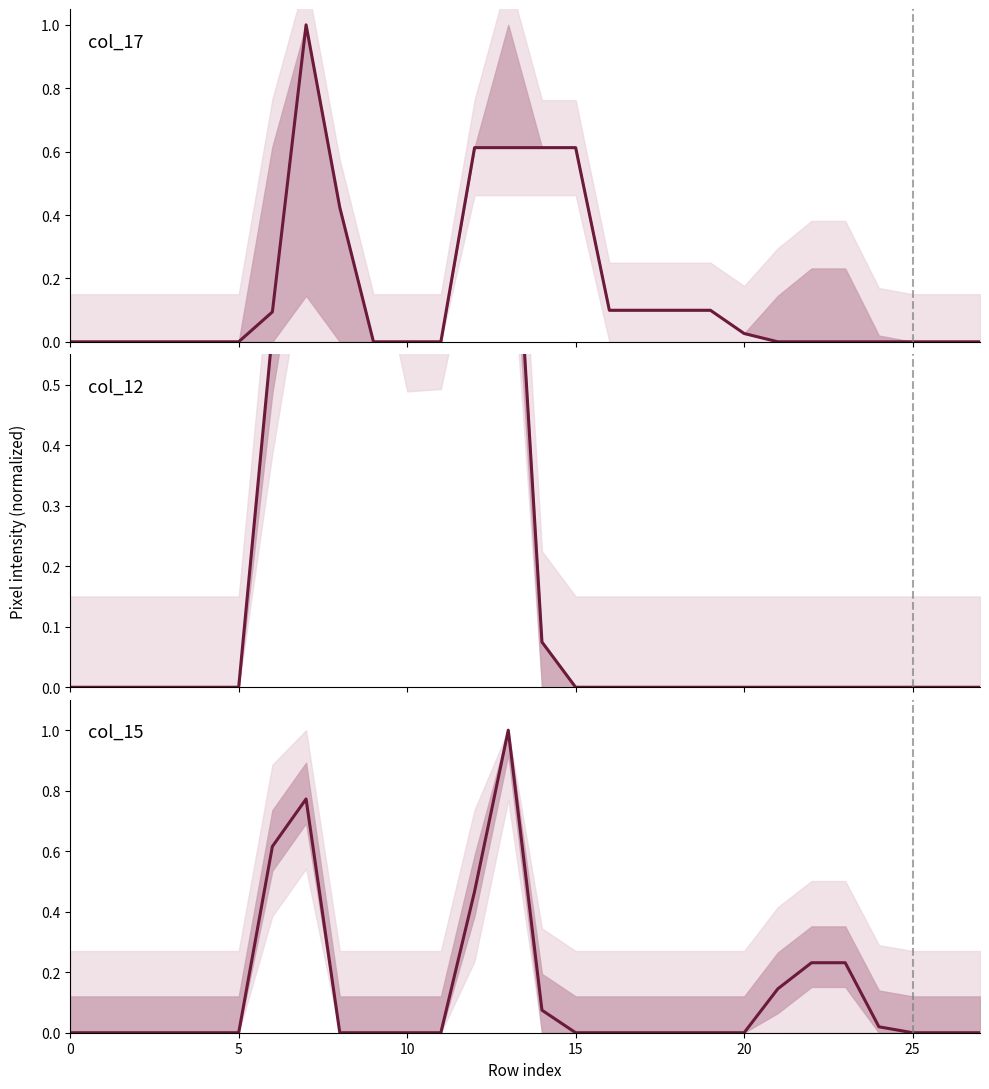

Reading left to right, extract all data points from this chart.

col_17: 0.0	0.0	0.0	0.0	0.0	0.0	0.1	1.0	0.4	0.0	0.0	0.0	0.6	0.6	0.6	0.6	0.1	0.1	0.1	0.1	0.0	0.0	0.0	0.0	0.0	0.0	0.0	0.0
col_12: 0.0	0.0	0.0	0.0	0.0	0.0	0.6	0.9	1.0	0.9	0.7	0.7	1.0	1.0	0.1	0.0	0.0	0.0	0.0	0.0	0.0	0.0	0.0	0.0	0.0	0.0	0.0	0.0
col_15: 0.0	0.0	0.0	0.0	0.0	0.0	0.6	0.8	0.0	0.0	0.0	0.0	0.5	1.0	0.1	0.0	0.0	0.0	0.0	0.0	0.0	0.1	0.2	0.2	0.0	0.0	0.0	0.0